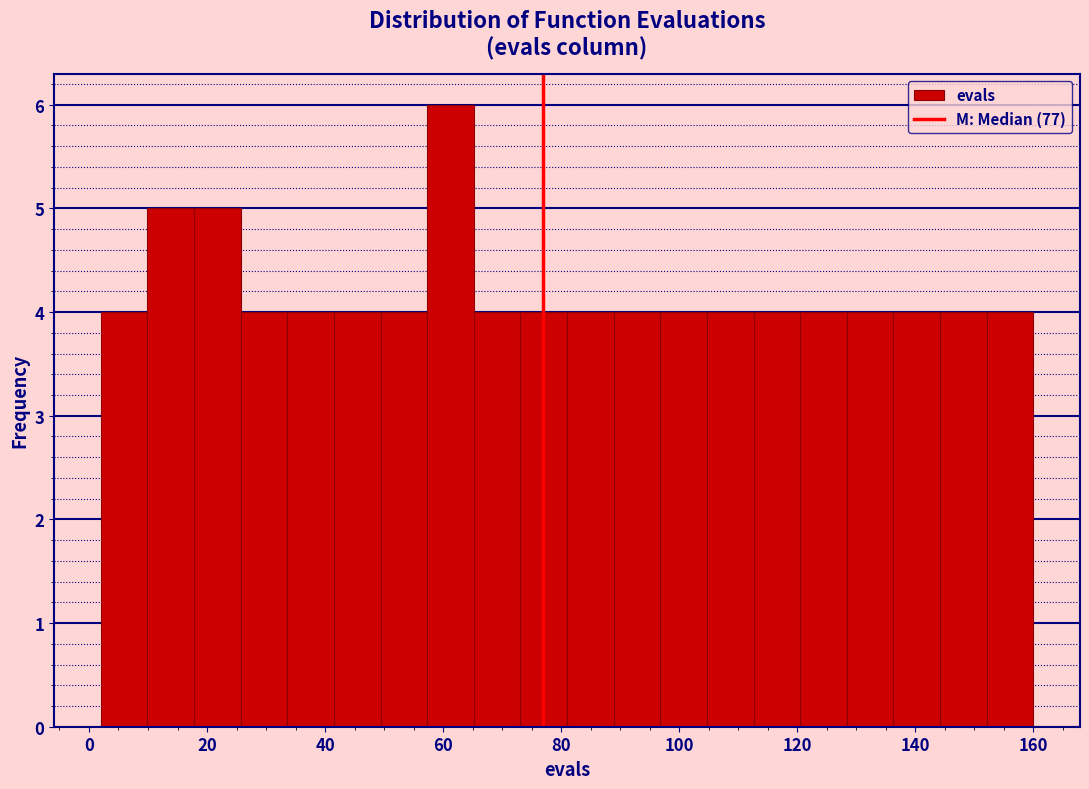

Read against the x-axis, roughly where is the centre of the tallest bar?

62